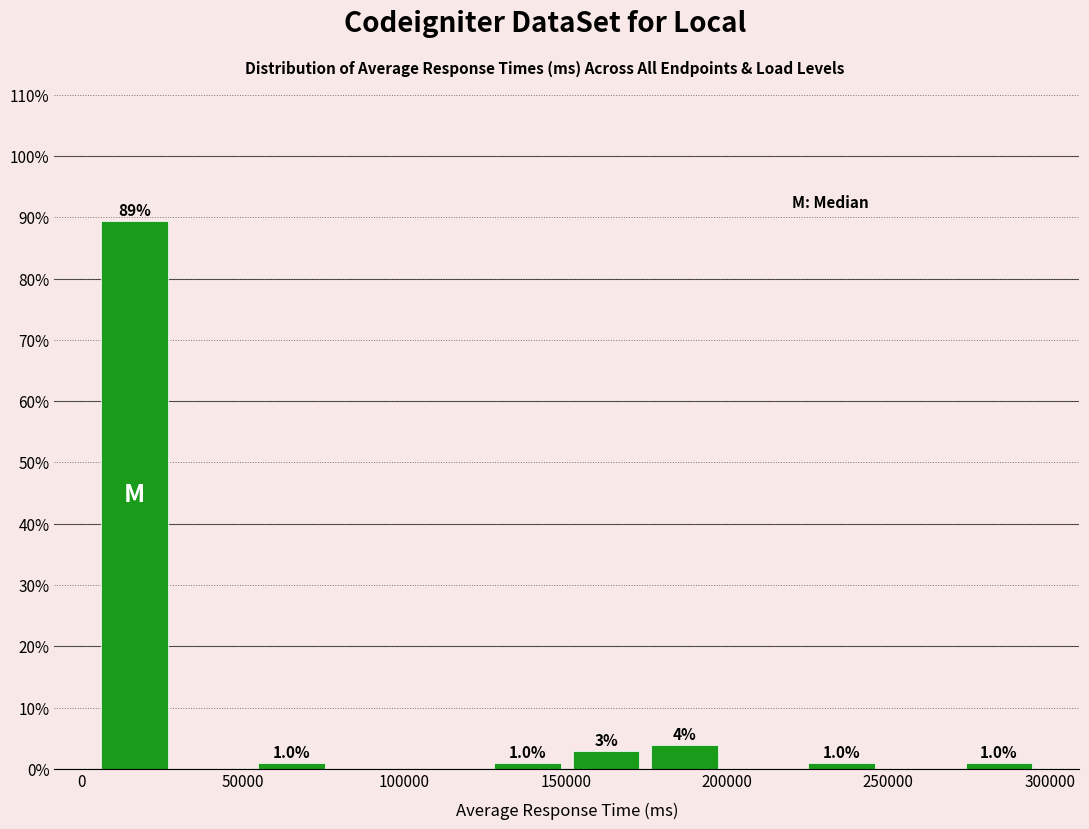

Which range on the x-axis has the tallest bar?

5000 to 30000